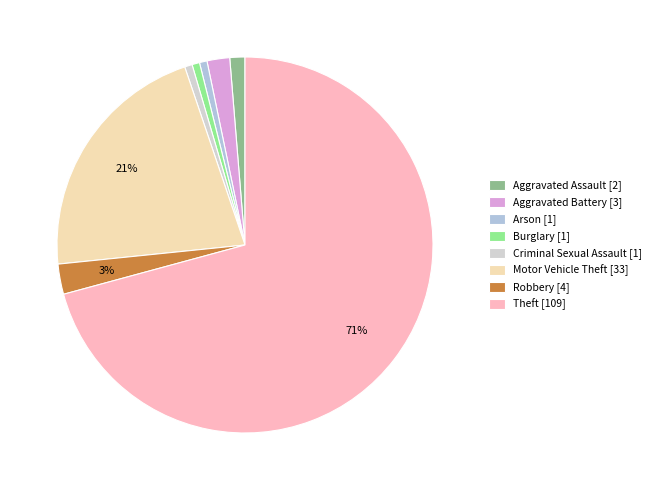

Which slice is the smallest?

Arson